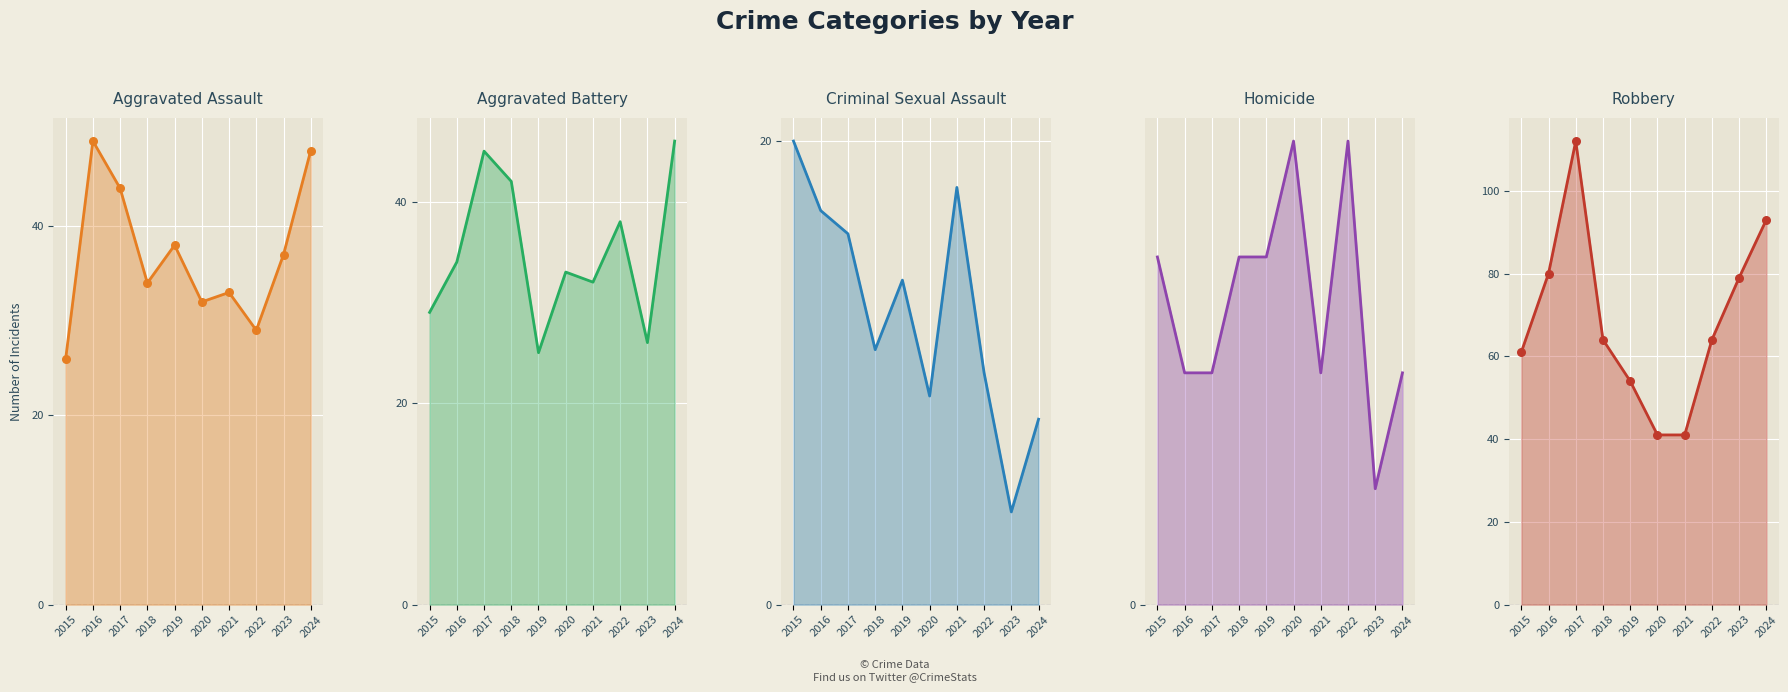

Which series reaches the minimum Y coordinate?

Homicide